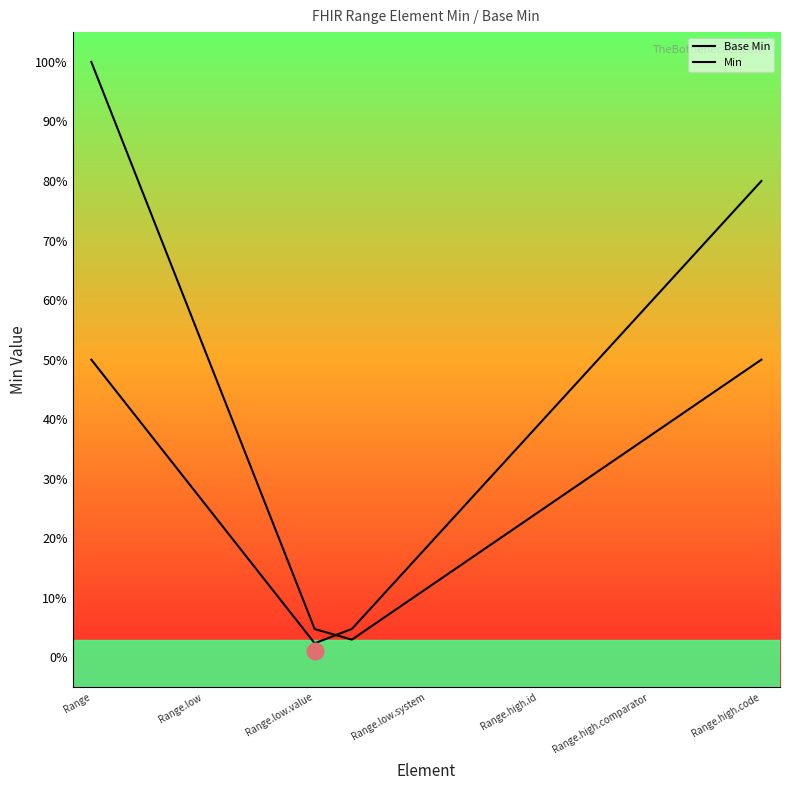

Which series has the widest spread of values?

Base Min